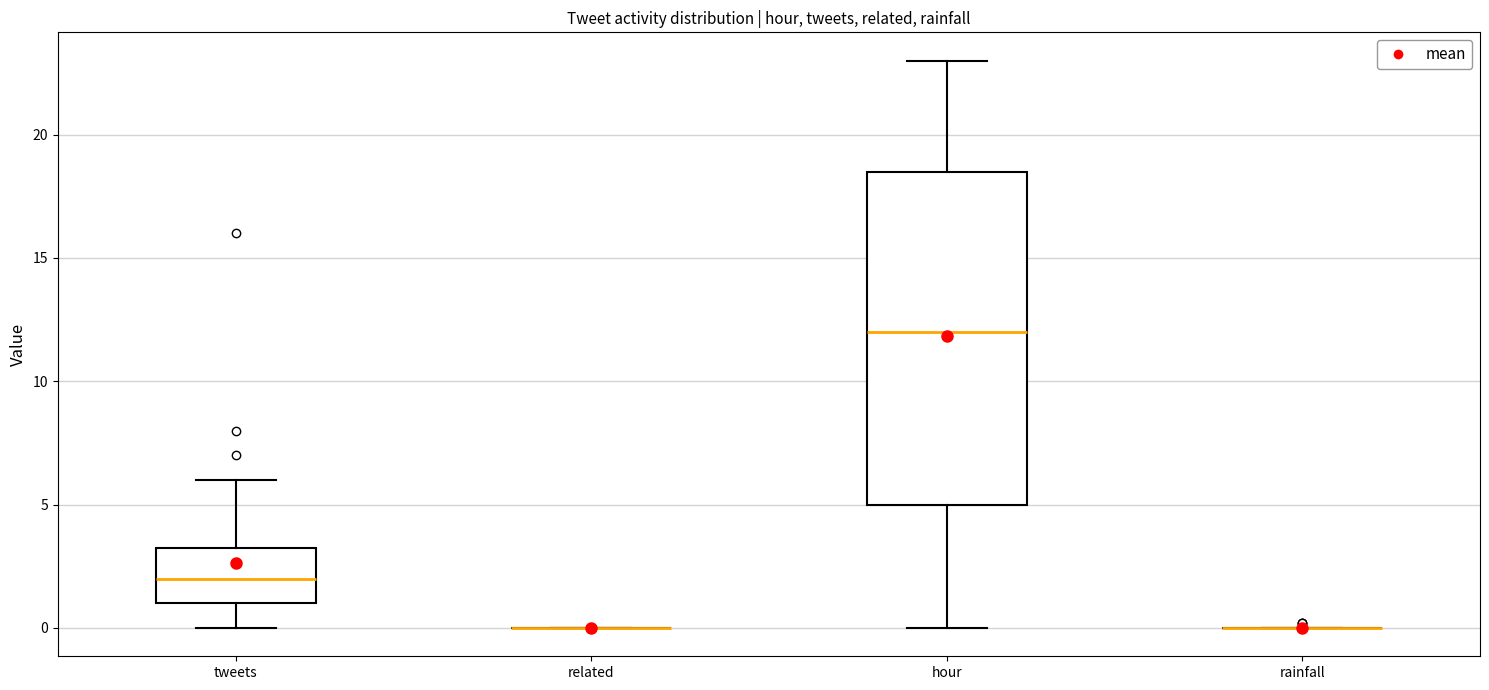

Which box is the tallest, from its lower edge to its upper edge?

hour